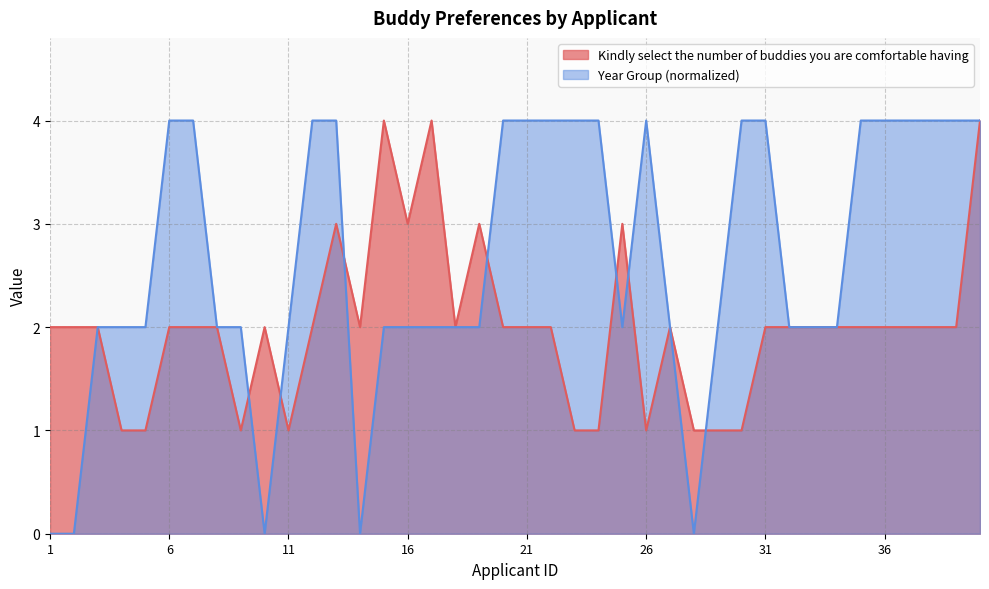

At which category does Year Group reach its first local peak?

26